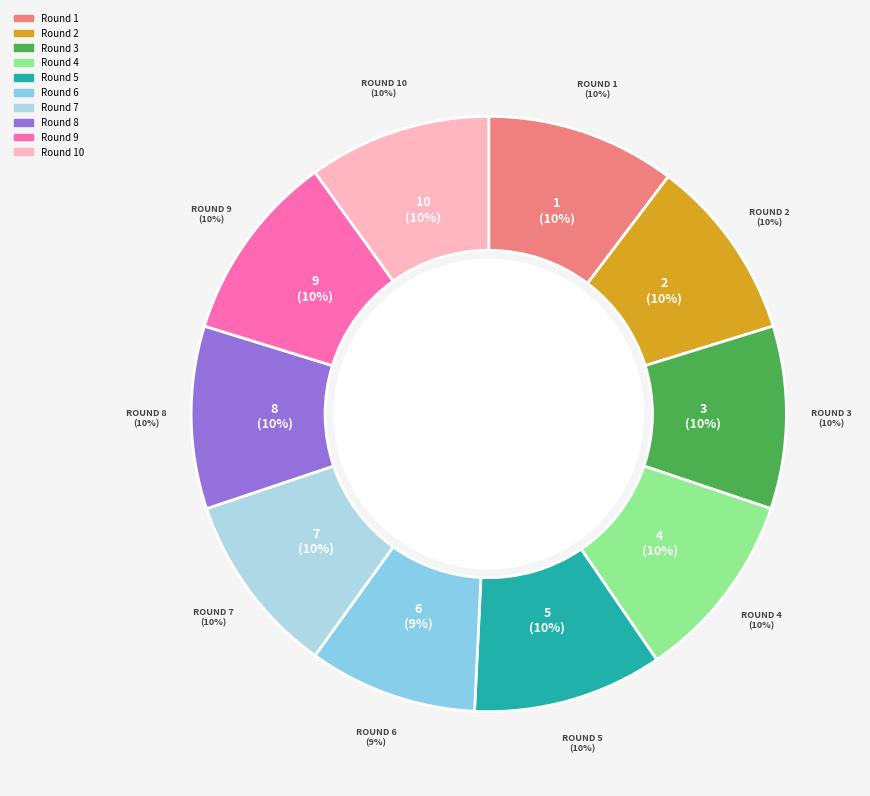

To the nearest percent, what percentage of the pie is Round 6?

9%